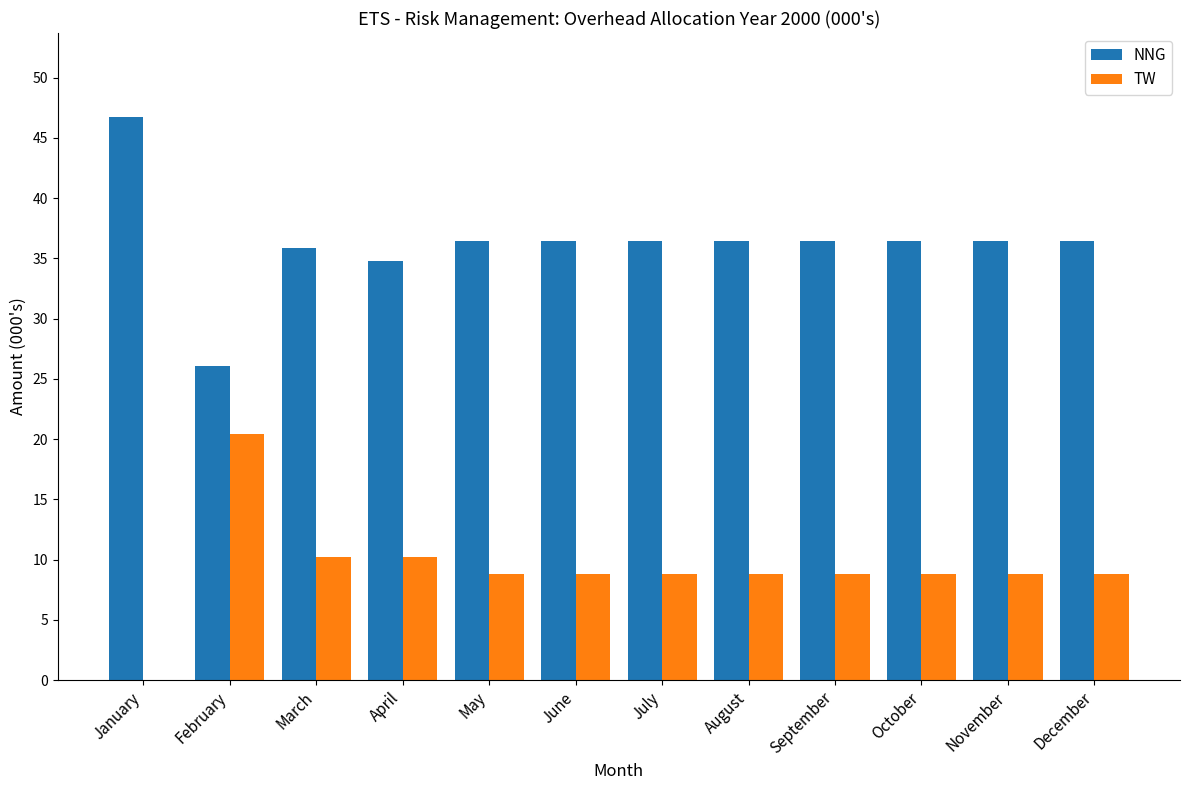

Which series has the largest total across all categories?

NNG